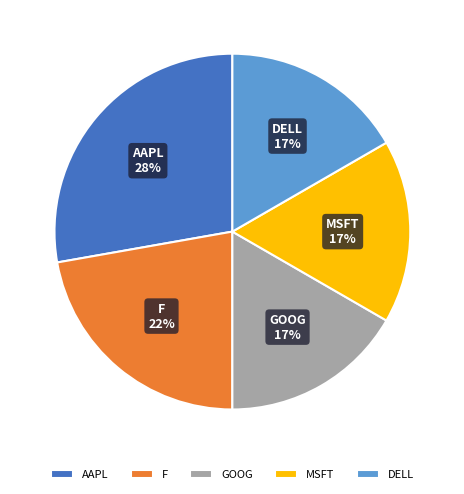

To the nearest percent, what portion does DELL represent?

17%